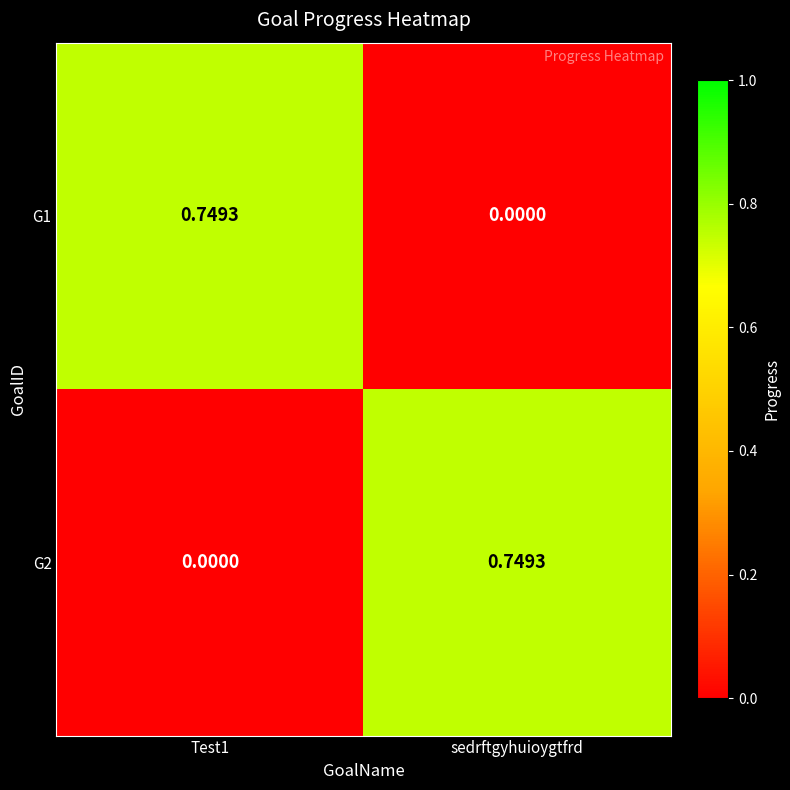

At which label is G1 closest to 0?

sedrftgyhuioygtfrd